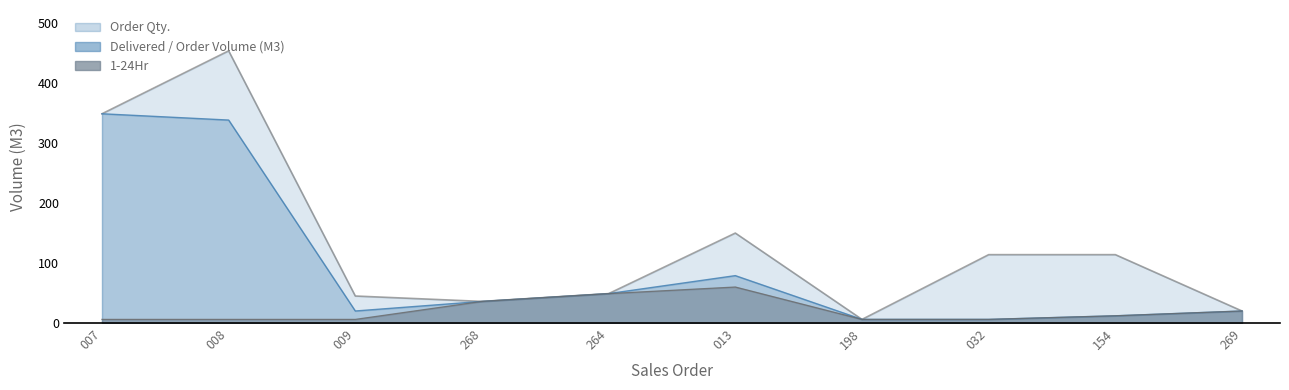

True or false: Order Qty. has a value of 18.4 at 009.

False